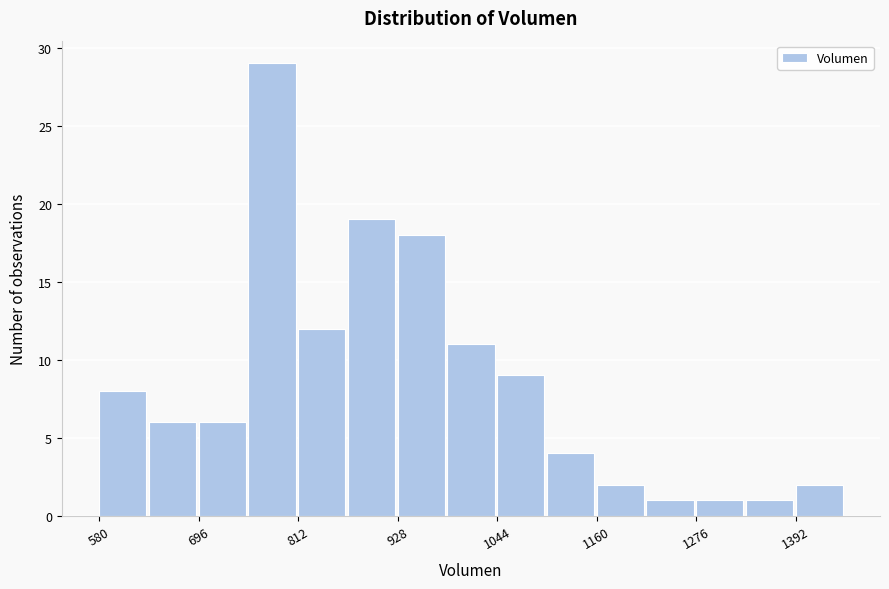

Around what value on the x-axis is the tallest bar? Give the approximate position of its centre, as read against the axis.

780